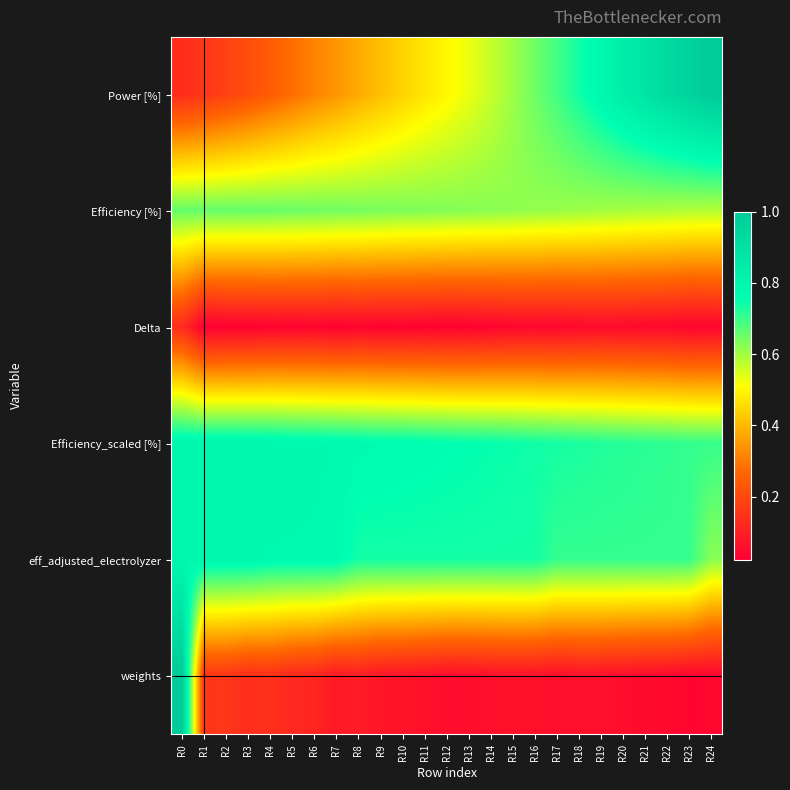

Which series has the largest total across all categories?

Efficiency_scaled [%]